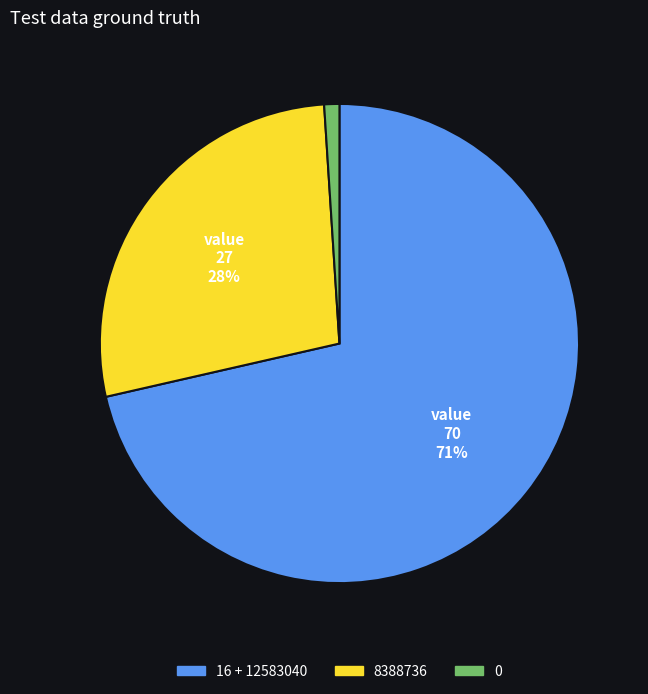

To the nearest percent, what is the combined percentage of 0 and 8388736?

29%